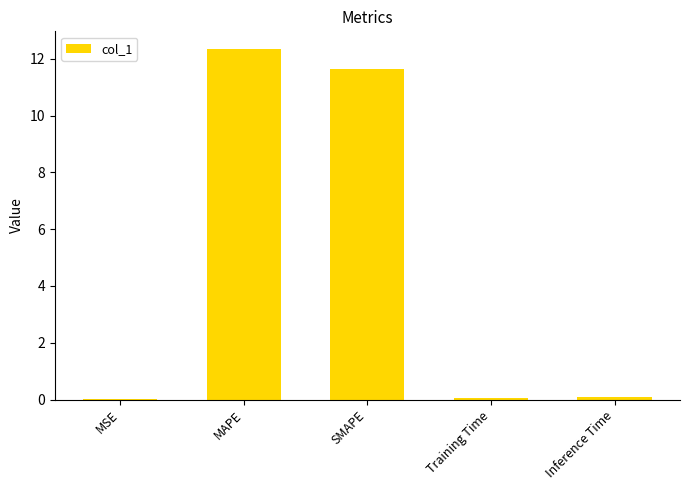

At which label is the value closest to 6?

SMAPE